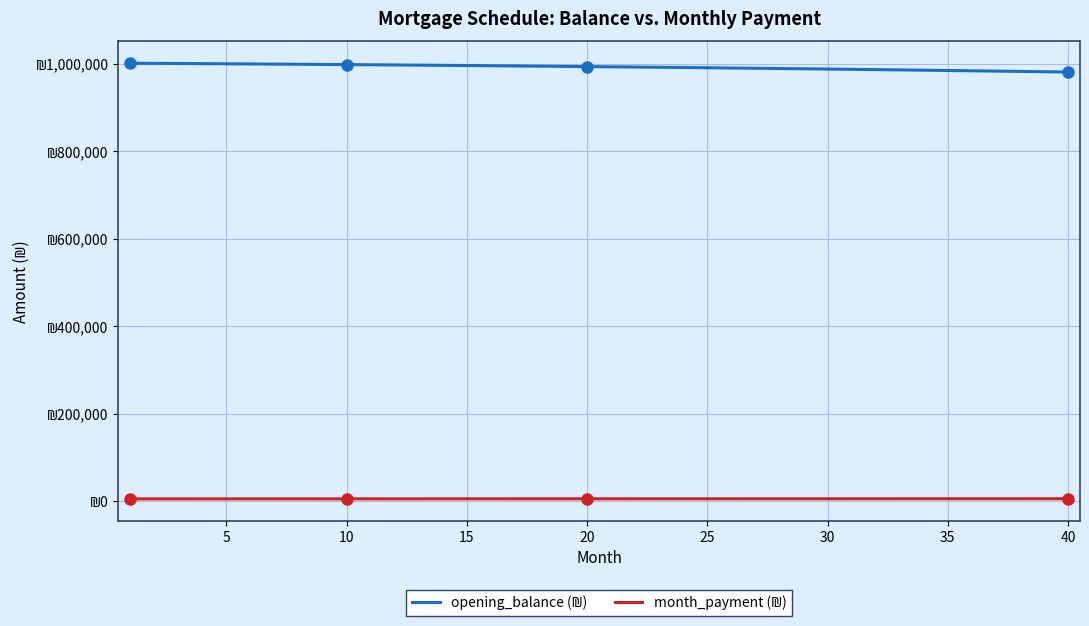

True or false: opening_balance (₪) and month_payment (₪) cross at least once.

False